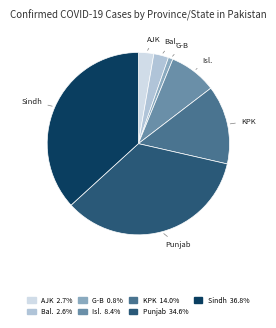

Is there a majority slice in this chart?

No